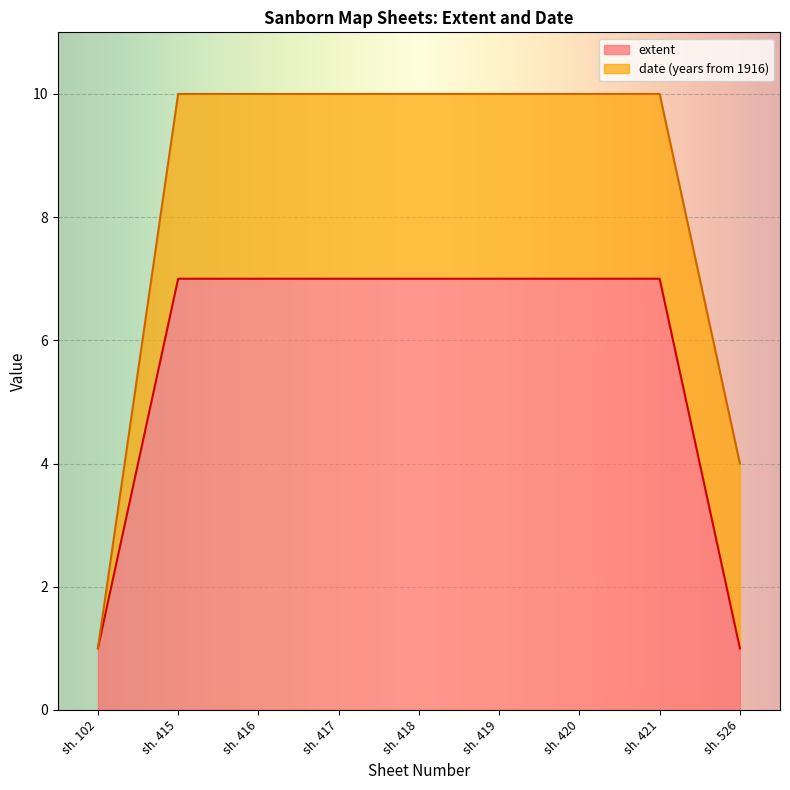

Is it true that the value at sh. 526 is 1?

True